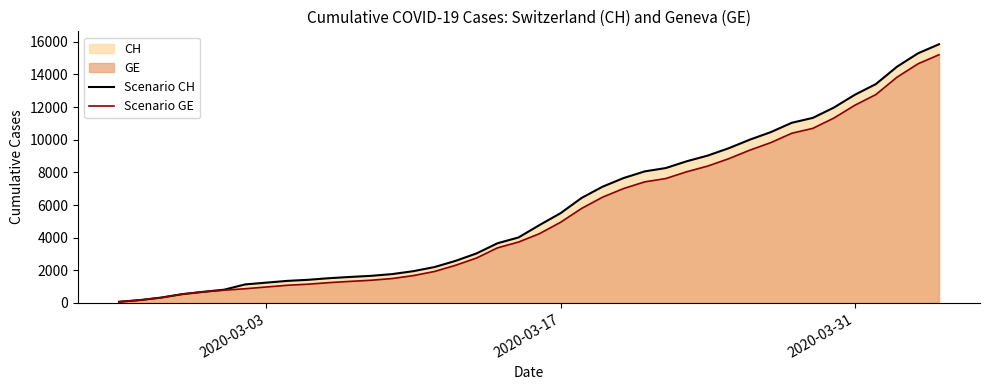

True or false: Scenario CH has more than 2 points higher than both neighbors.

False